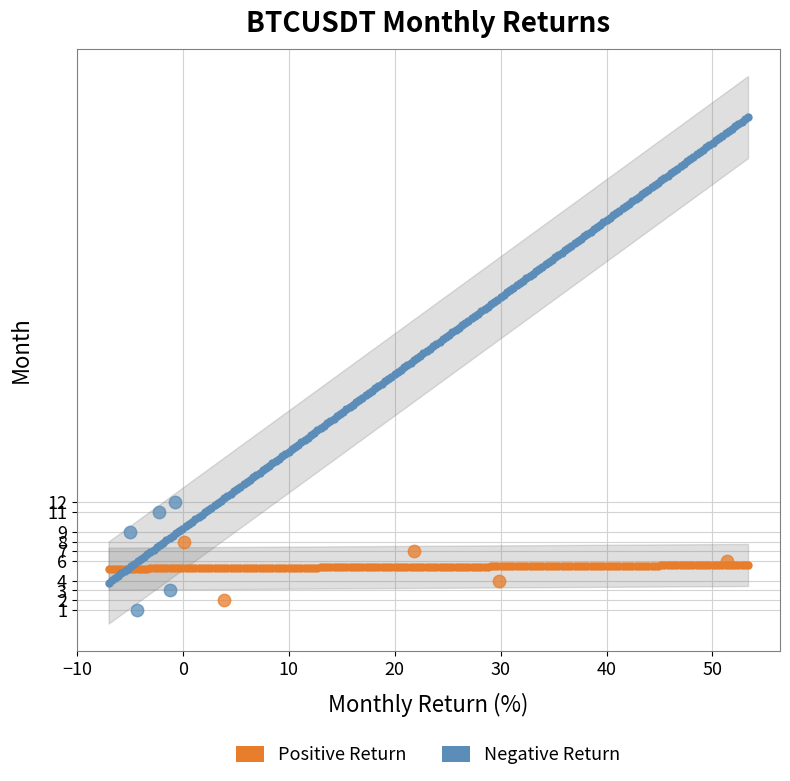

What are all the series names shown in the legend?

Positive Return, Negative Return